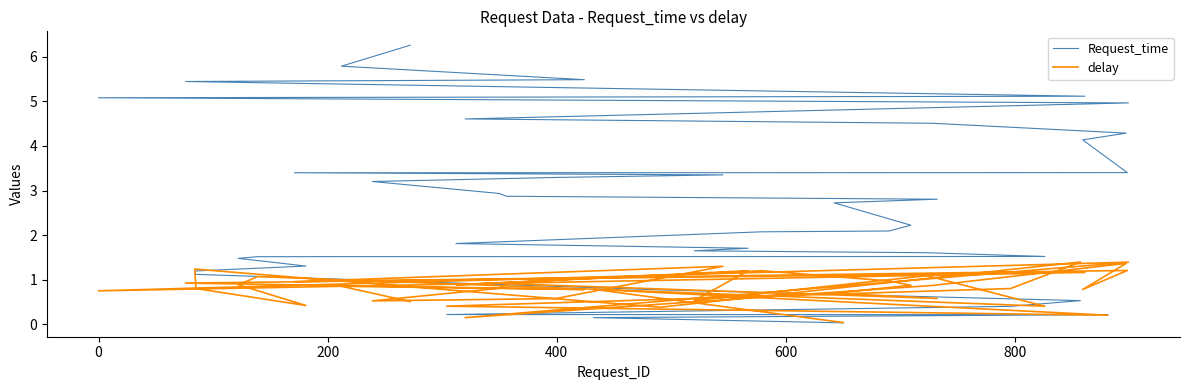

What is the difference between the second highest and minimum values in the Request_time series?

5.7